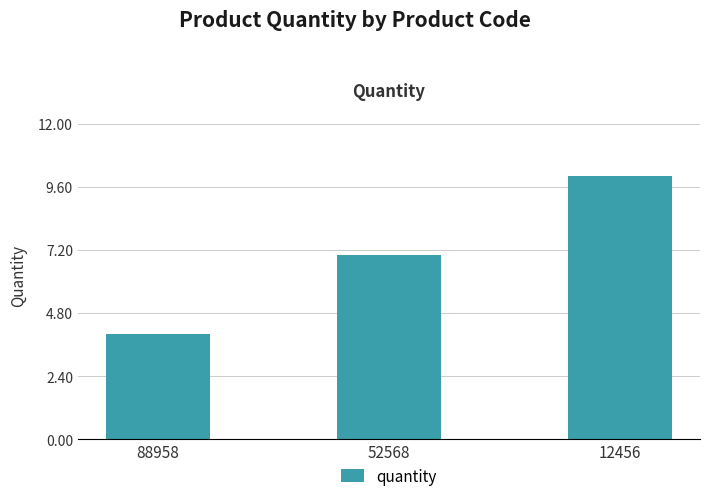

List the labels in order of value, smallest first.

88958, 52568, 12456